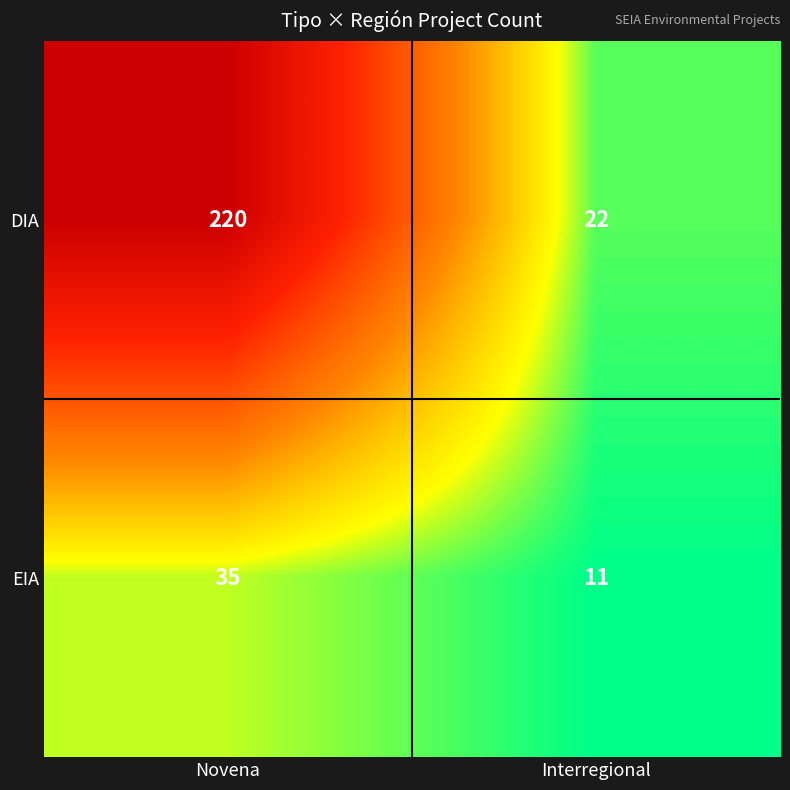

Reading left to right, transcribe all the data shown in this chart.

DIA: Novena=220	Interregional=22
EIA: Novena=35	Interregional=11